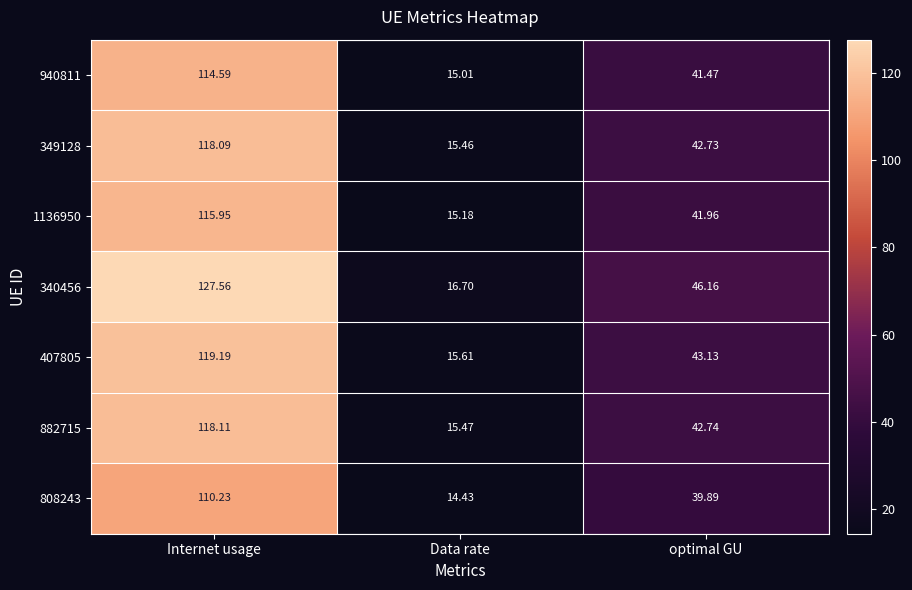

At which label does 349128 reach its peak?

Internet usage